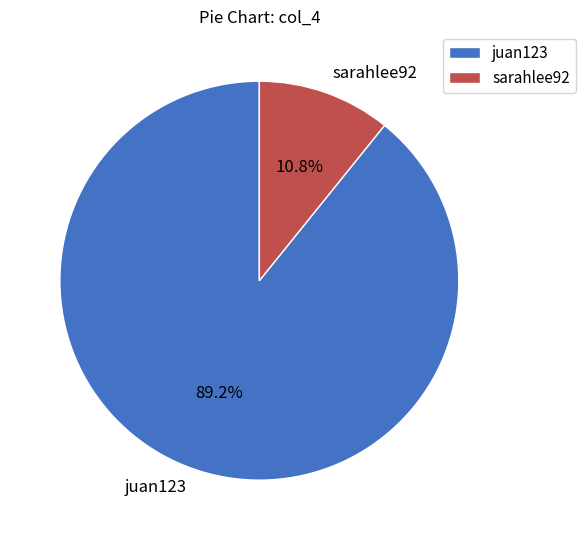

The juan123 slice represents 89% of the pie. True or false?

True